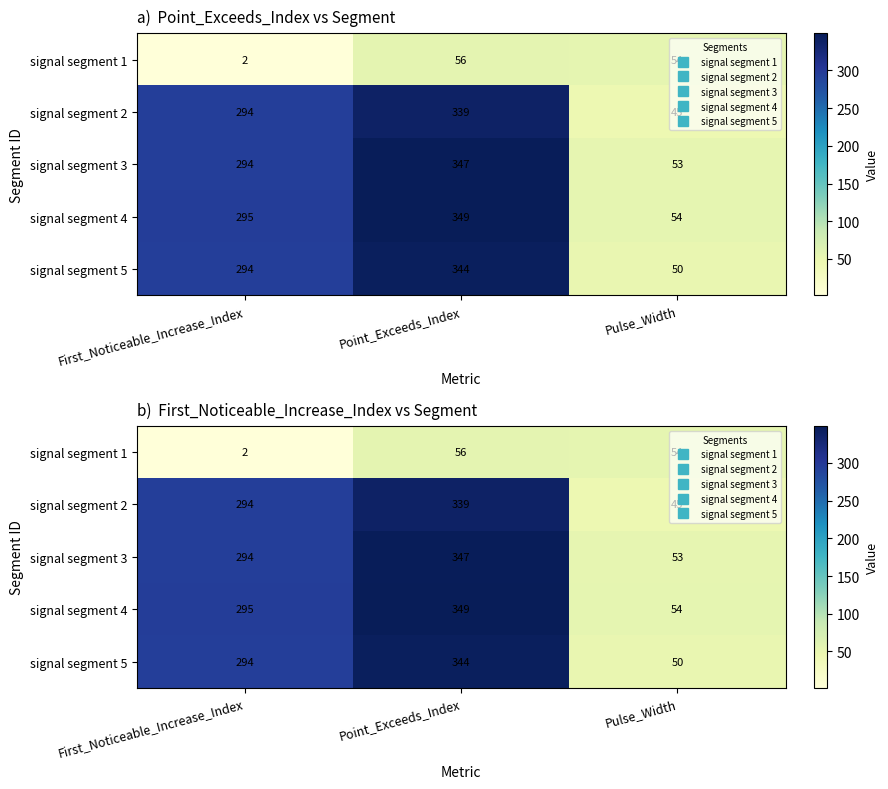

At which label is signal segment 3 closest to 200?

First_Noticeable_Increase_Index